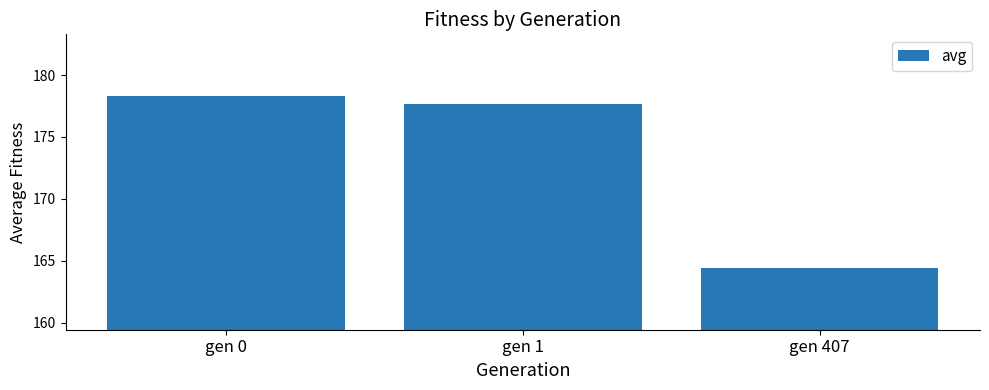

True or false: the data shows 177.7 at gen 1.

True